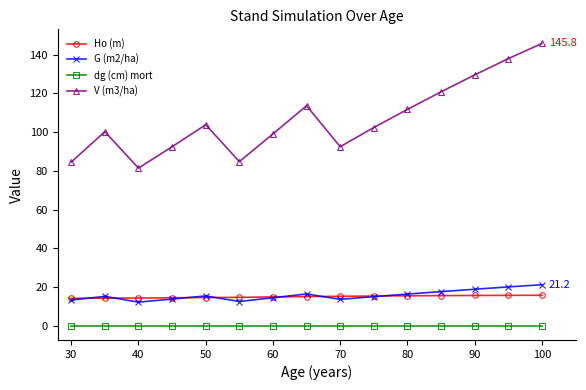

True or false: dg (cm) mort and V (m3/ha) intersect in this chart.

False